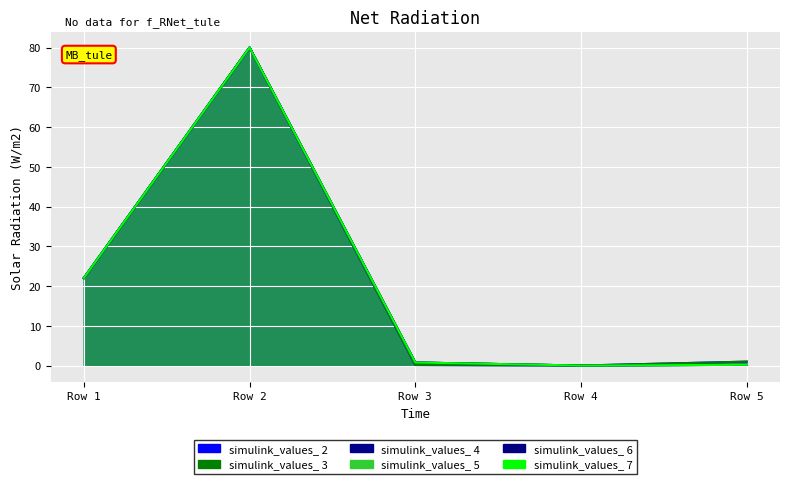

Which has a higher value, Row 2 or Row 4?

Row 2